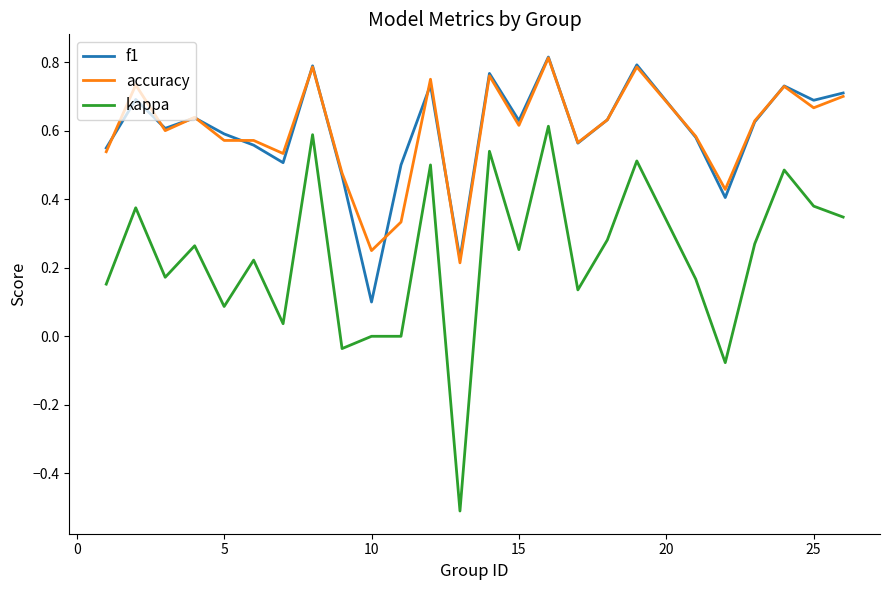

What is the smallest value displayed?

-0.5